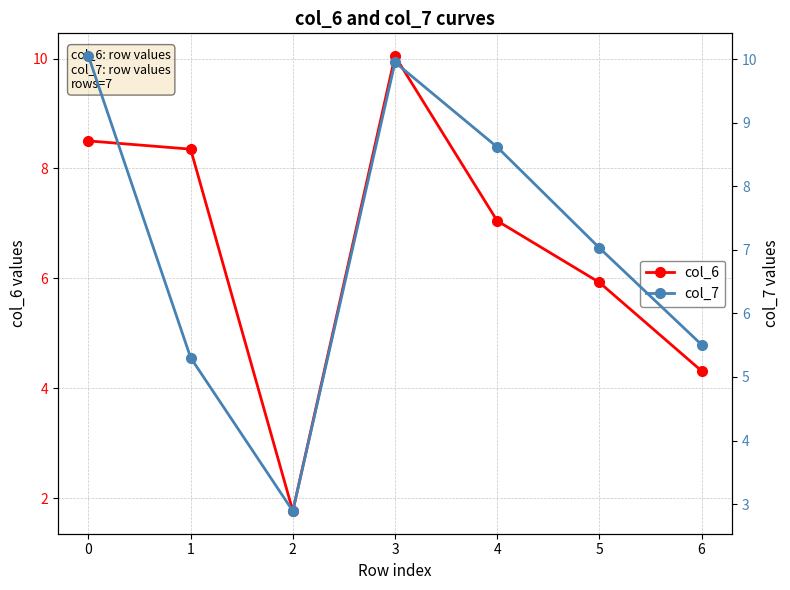

True or false: col_6 and col_7 cross at least once.

True